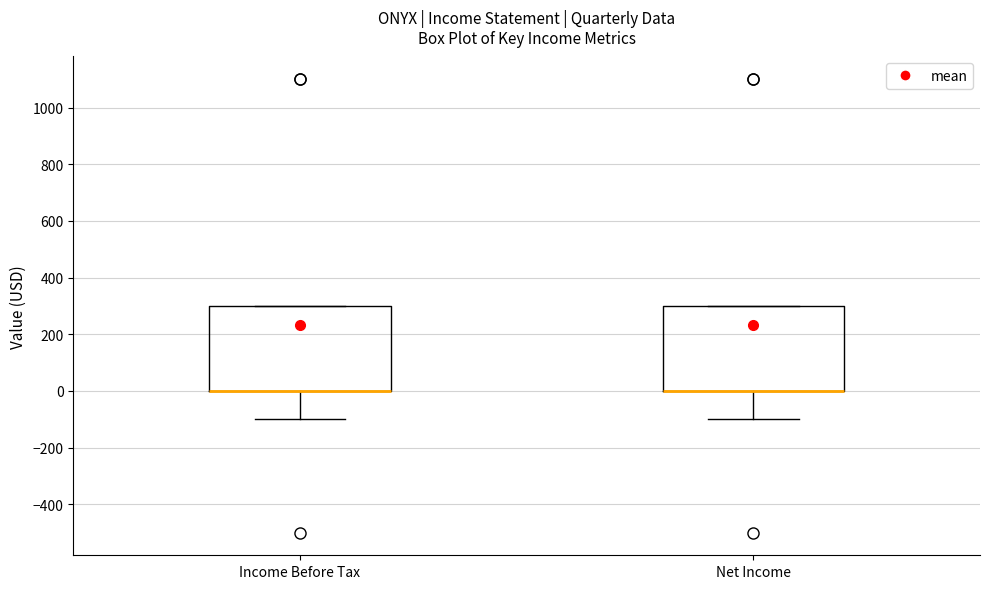

Reading left to right, read every box against the y-axis: the position of its median line, the range the box covers, and the ends of its whiskers. The values are not printed on the chart, so give them approximately, as read against the axis.

Income Before Tax: median 0 (drawn on the box's lower edge), box 0 to 300, whiskers -100 to 300
Net Income: median 0 (drawn on the box's lower edge), box 0 to 300, whiskers -100 to 300